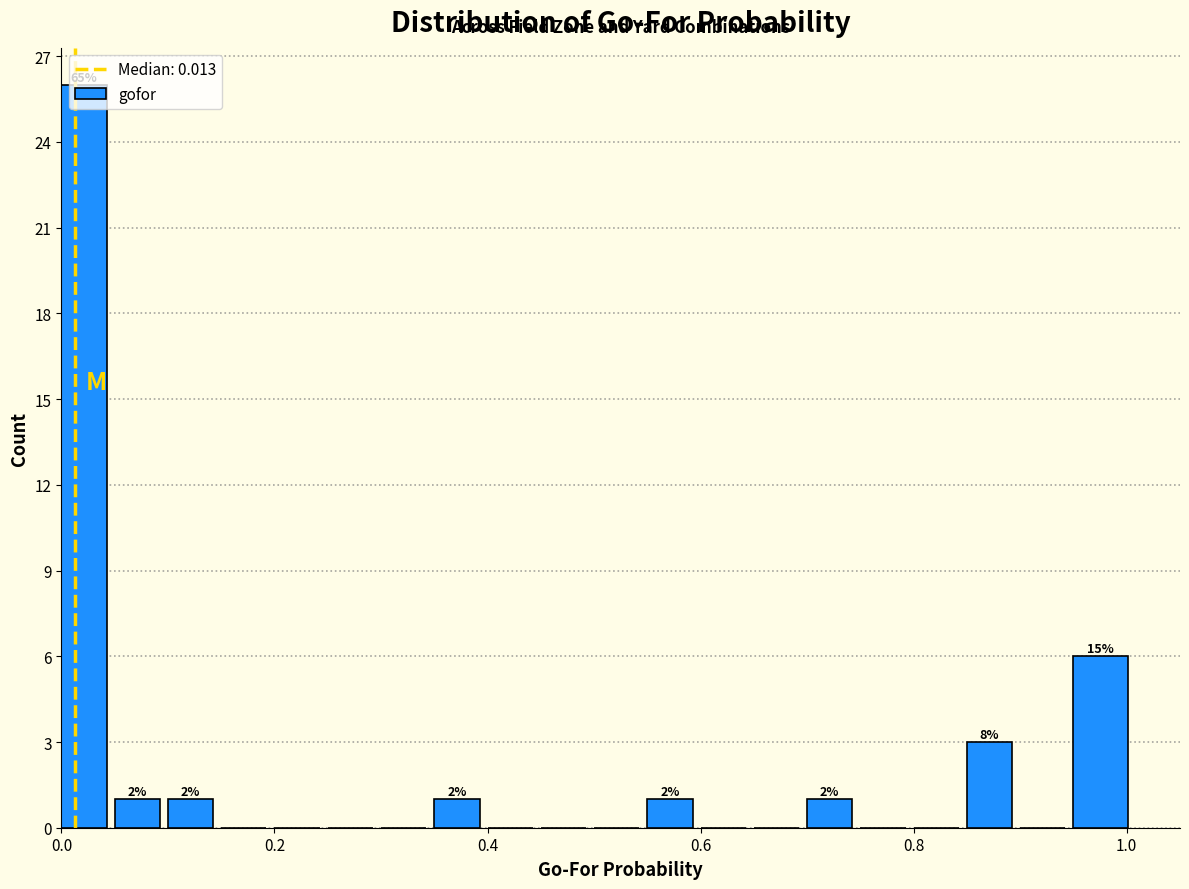

Around what value on the x-axis is the tallest bar? Give the approximate position of its centre, as read against the axis.

0.02